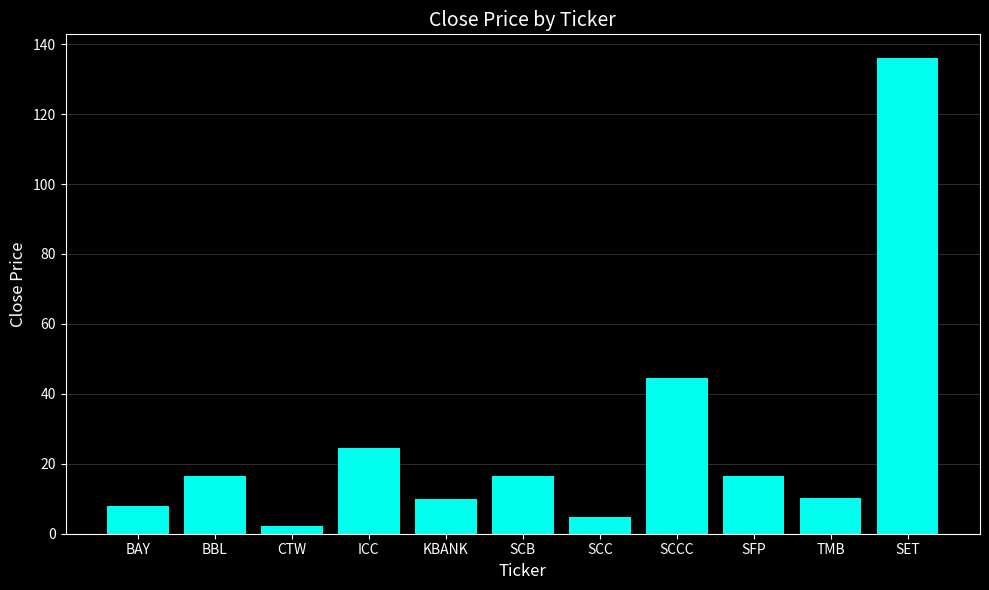

True or false: the data shows 2.5 at KBANK.

False